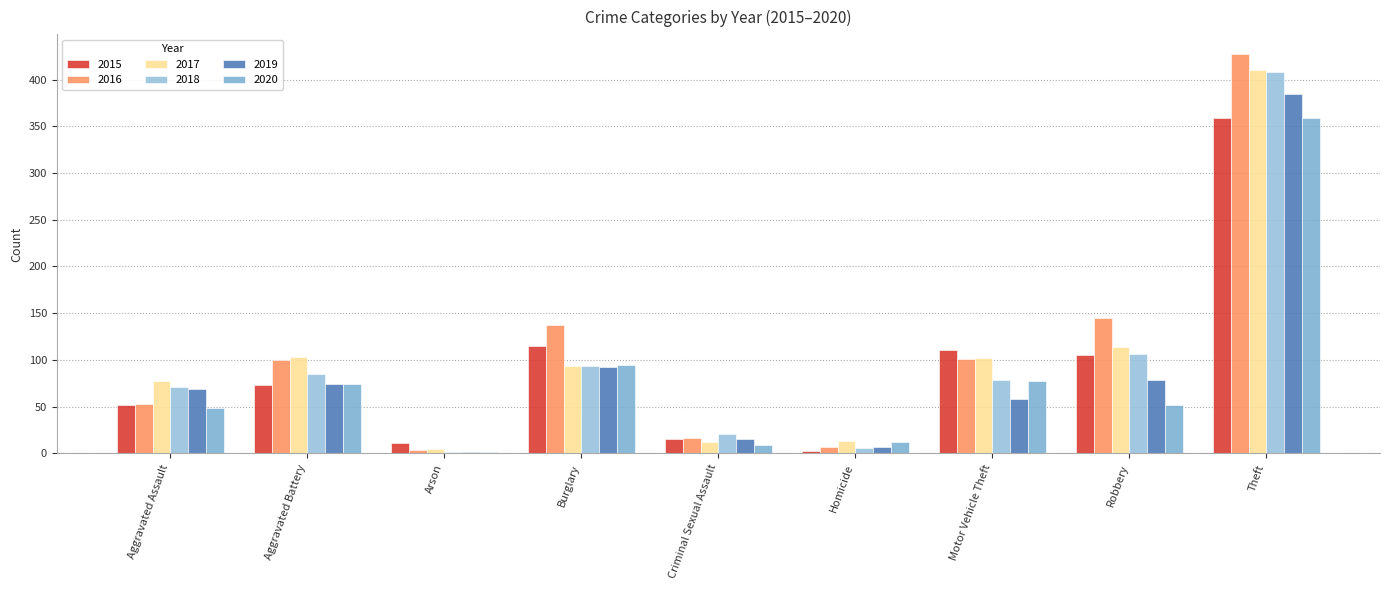

The value of 2020 at Burglary is 95. True or false?

True